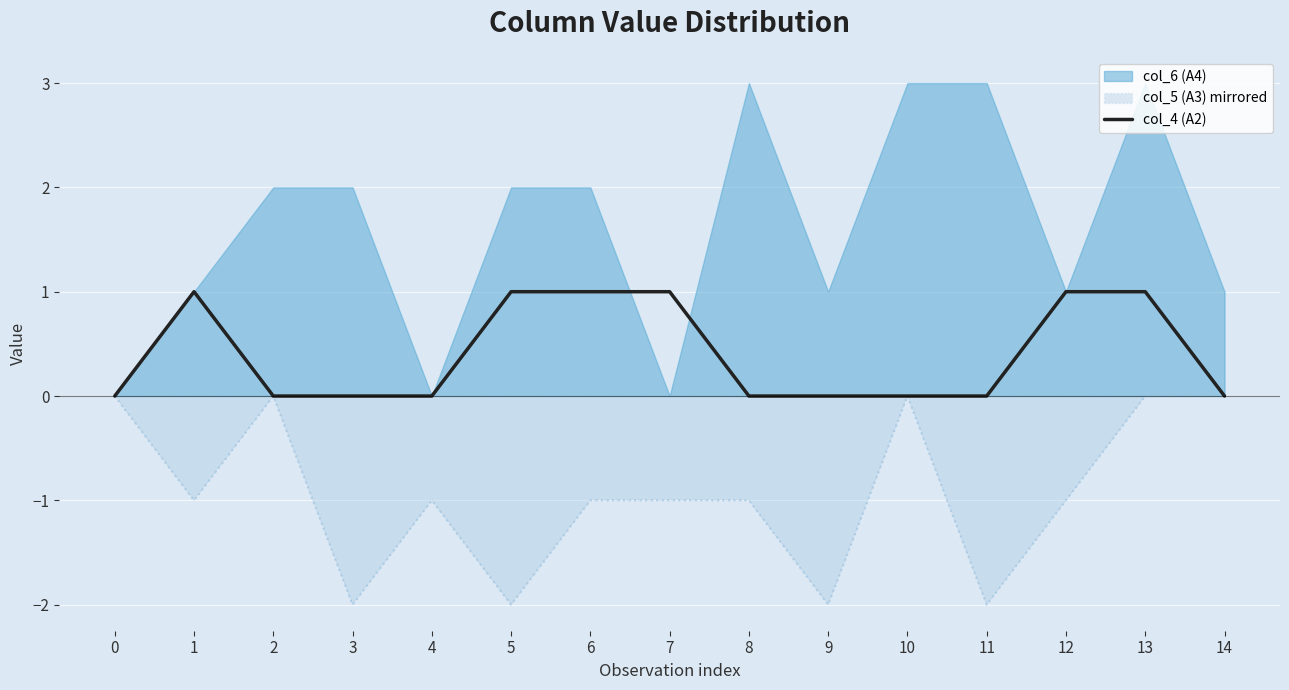

Reading left to right, list all the values displayed in this chart.

0=0	1=1	2=0	3=0	4=0	5=1	6=1	7=1	8=0	9=0	10=0	11=0	12=1	13=1	14=0